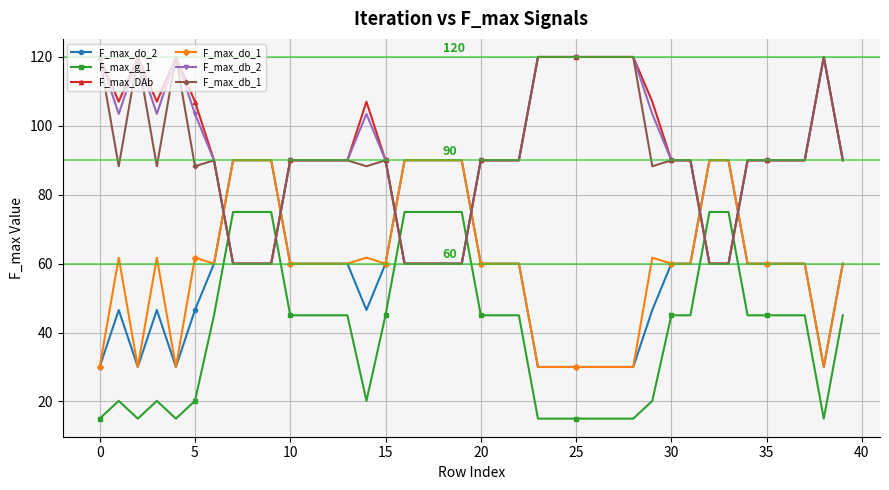

True or false: F_max_do_2 and F_max_g_1 cross at least once.

False